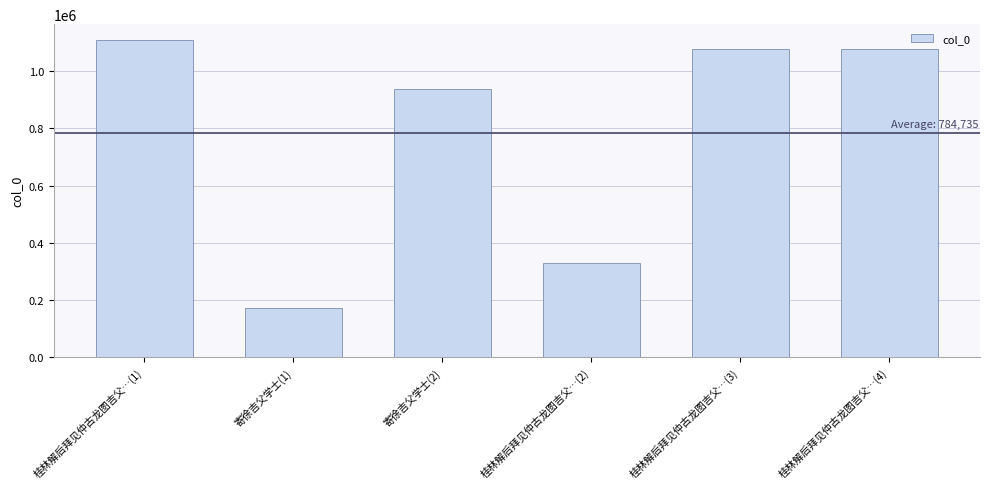

What position from the left is 寄徐吉父学士(1)?

2